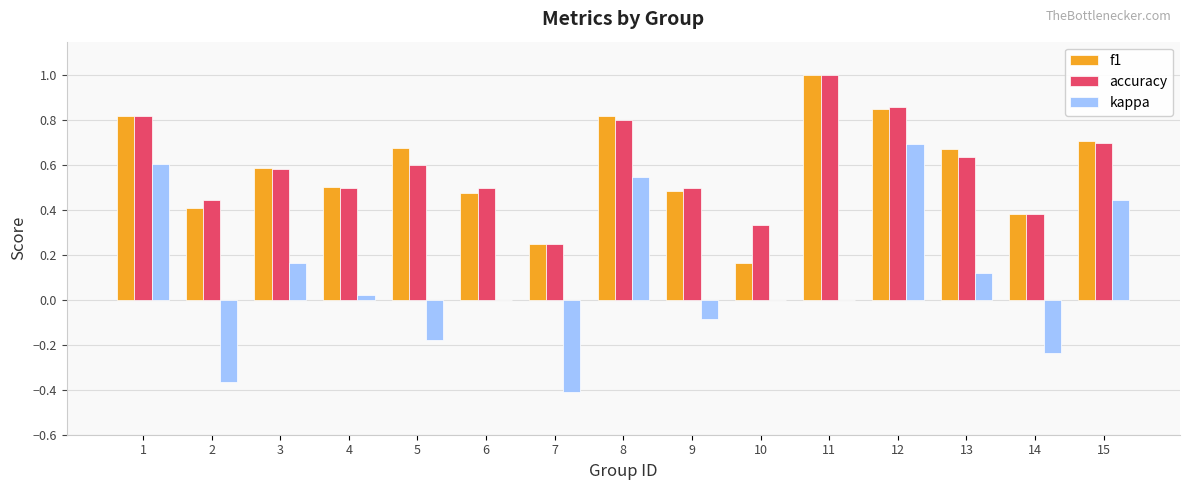

At which category is the sum across all series the highest?

12